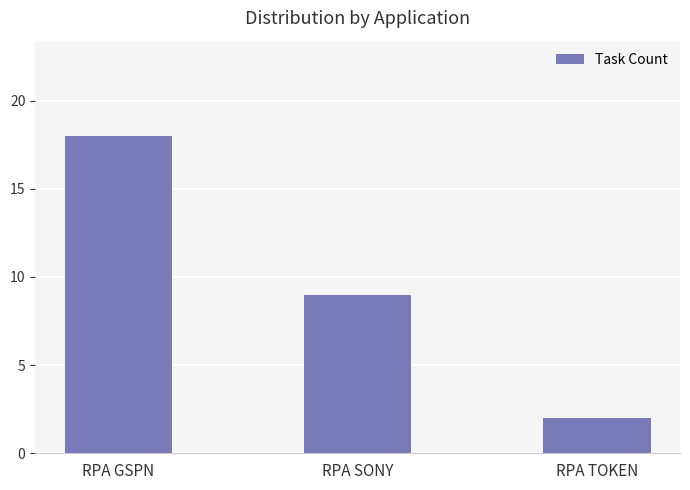

Count the values in the range 2 to 18.

3